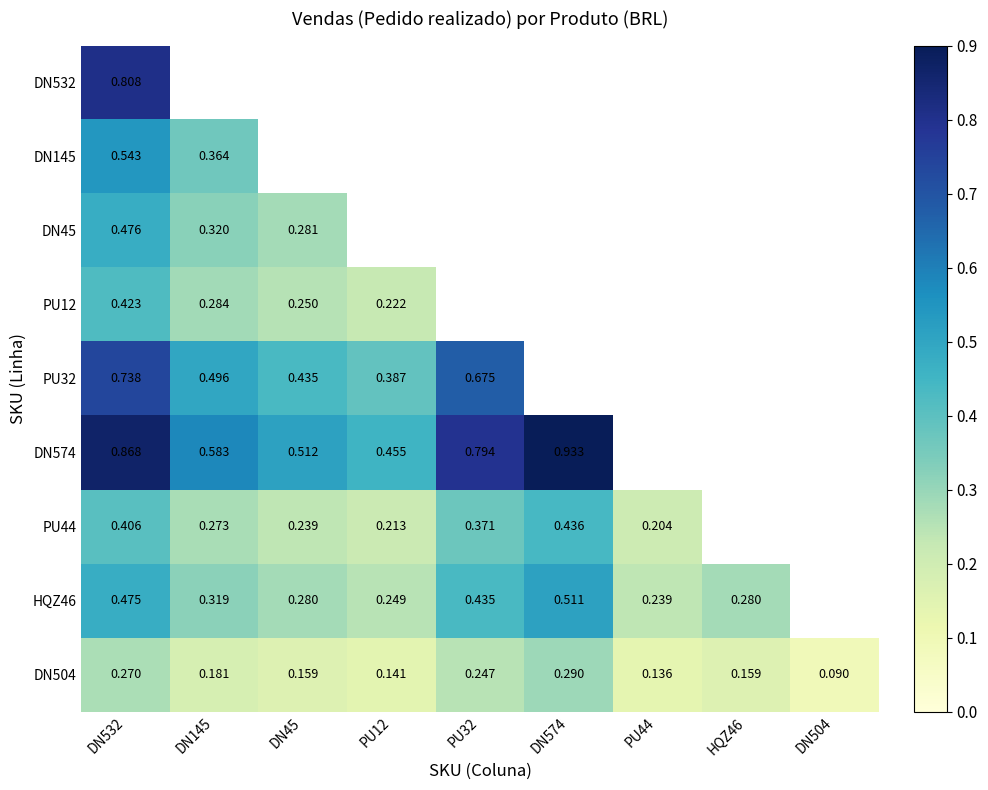

Which label corresponds to the smallest value in the chart?

DN504